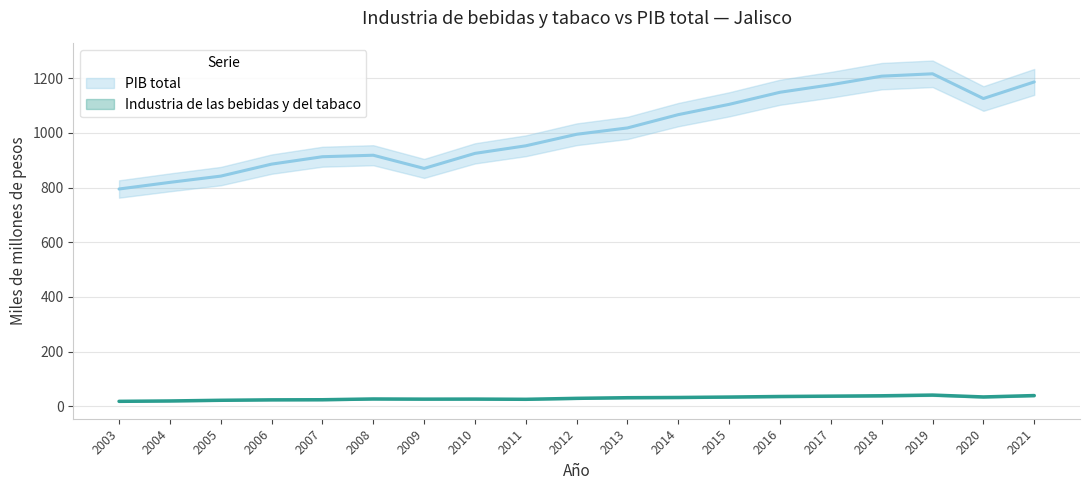

At how many categories does at least one series exceed 838?

17